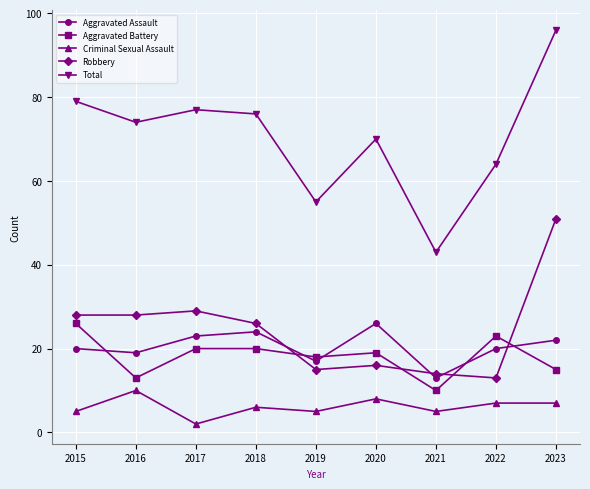

Count the number of data series in this chart.

5